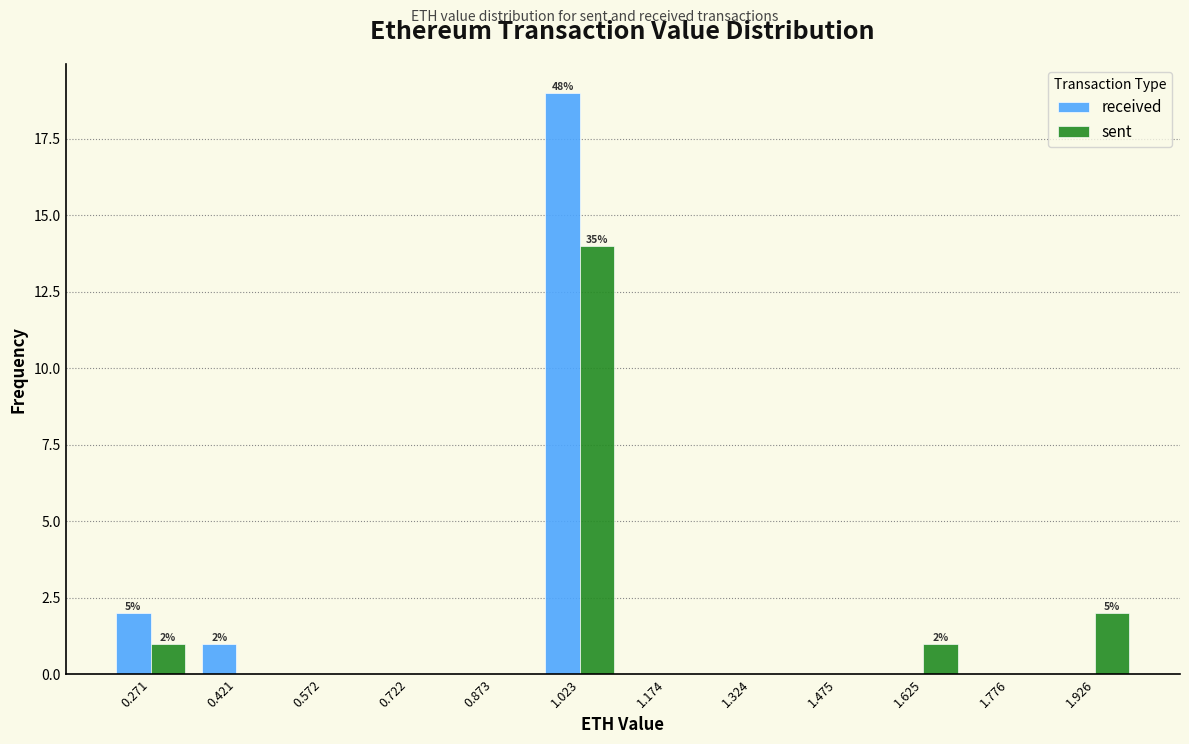

In the received series, which range on the x-axis has the tallest bar?

0.94 to 1.10